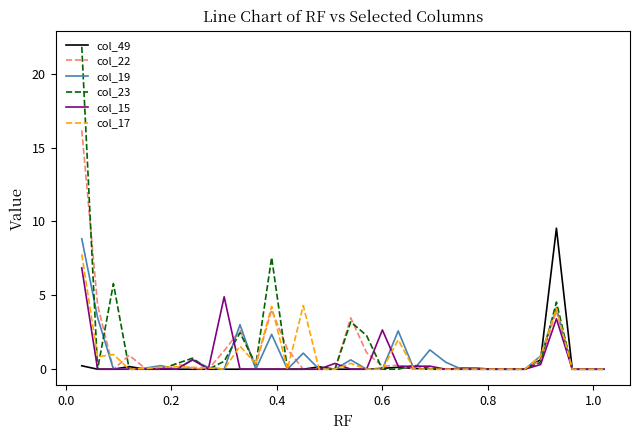

What is the maximum value shown in the chart?

21.8